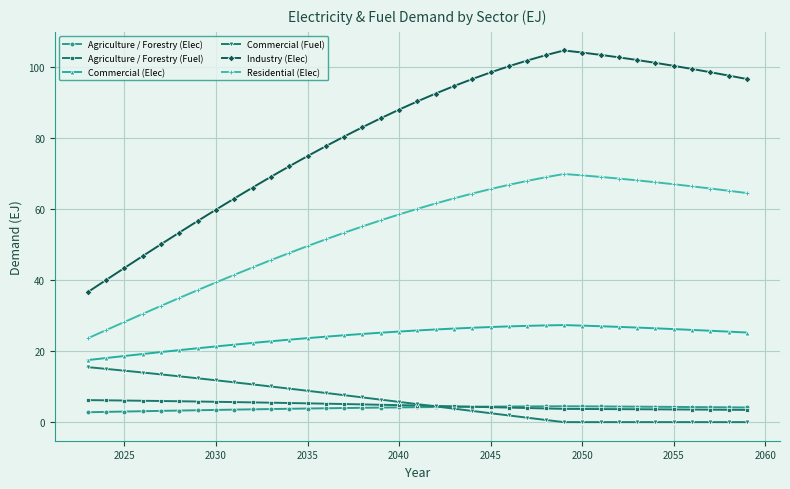

Which series has the largest total across all categories?

Industry (Elec)